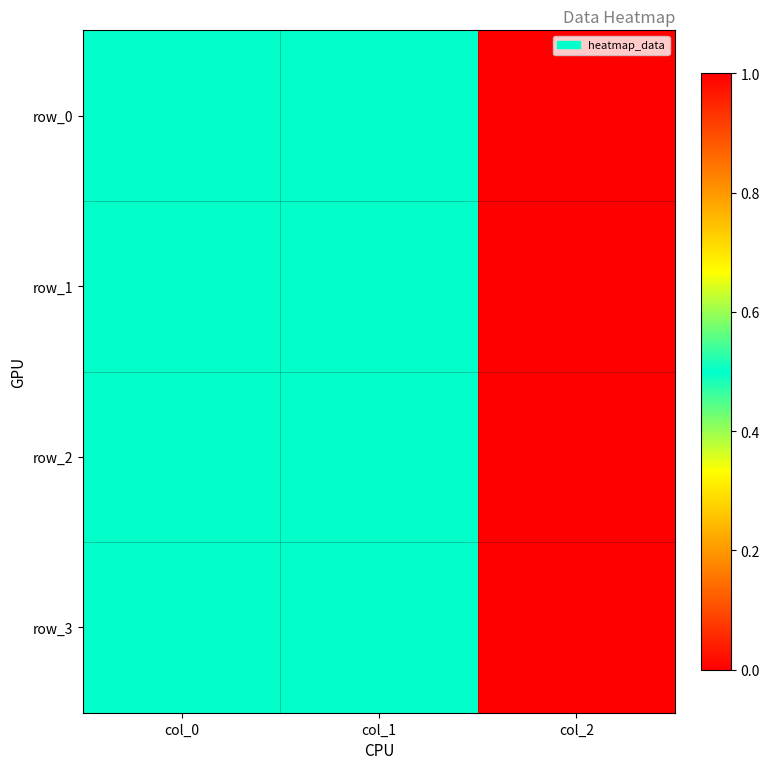

At which label does row_3 reach its minimum?

col_0